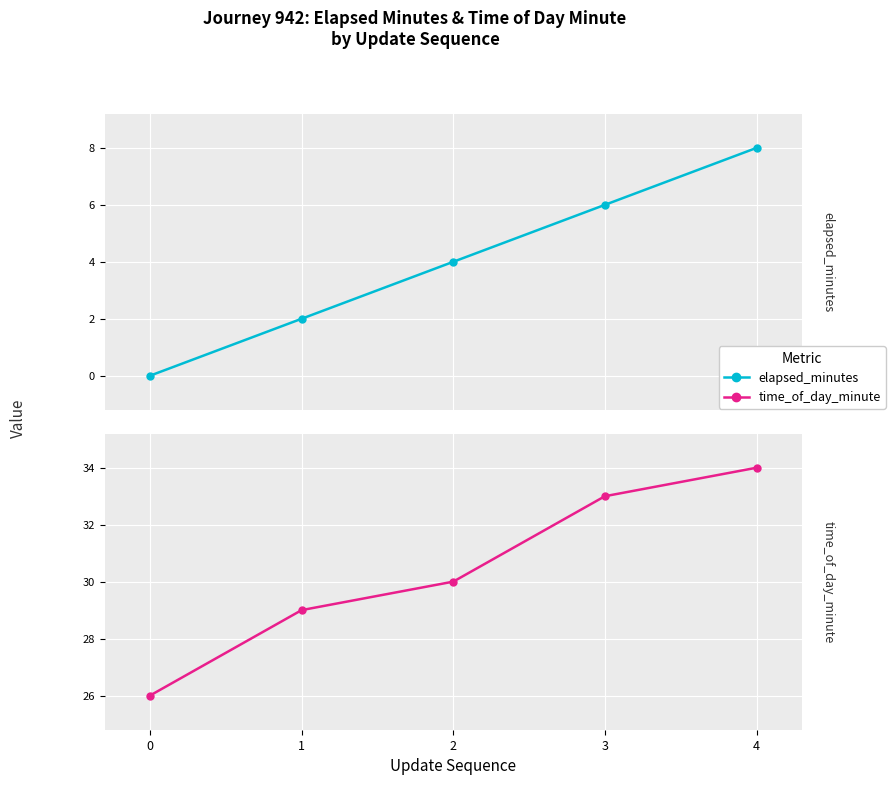

Count the time_of_day_minute values in the range 29 to 33.

3